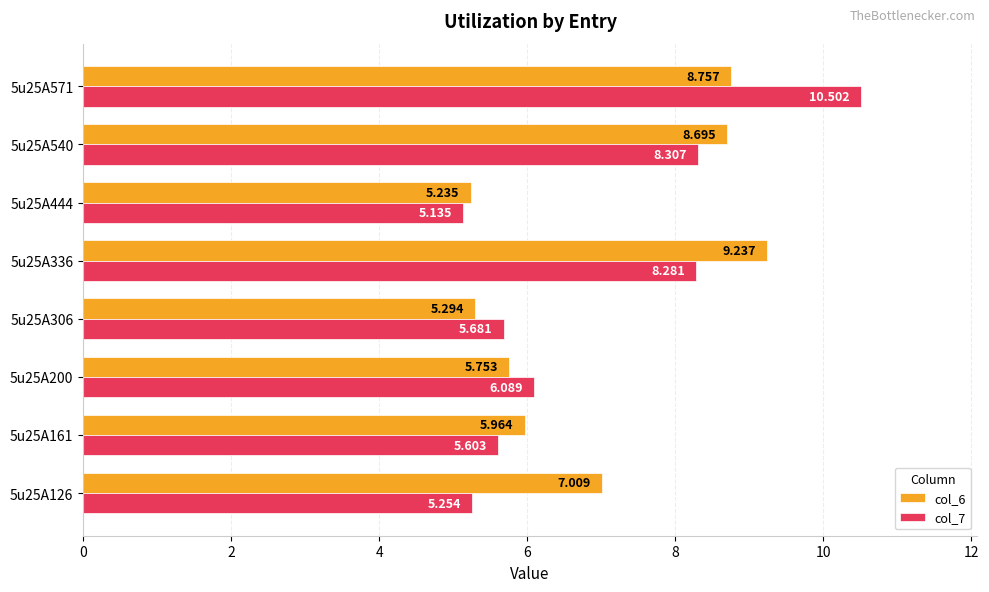

Rank the series by their average value, from lowest to highest.

col_7, col_6